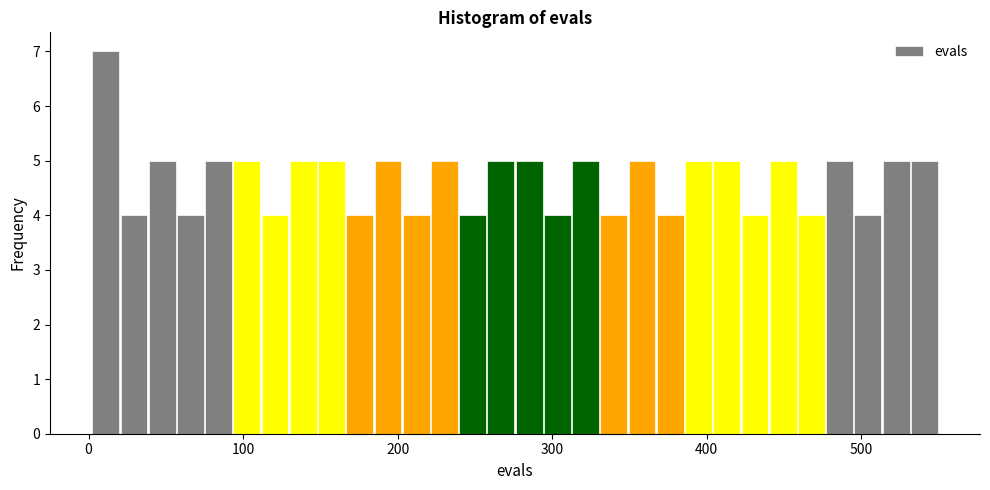

Around what value on the x-axis is the tallest bar? Give the approximate position of its centre, as read against the axis.

10